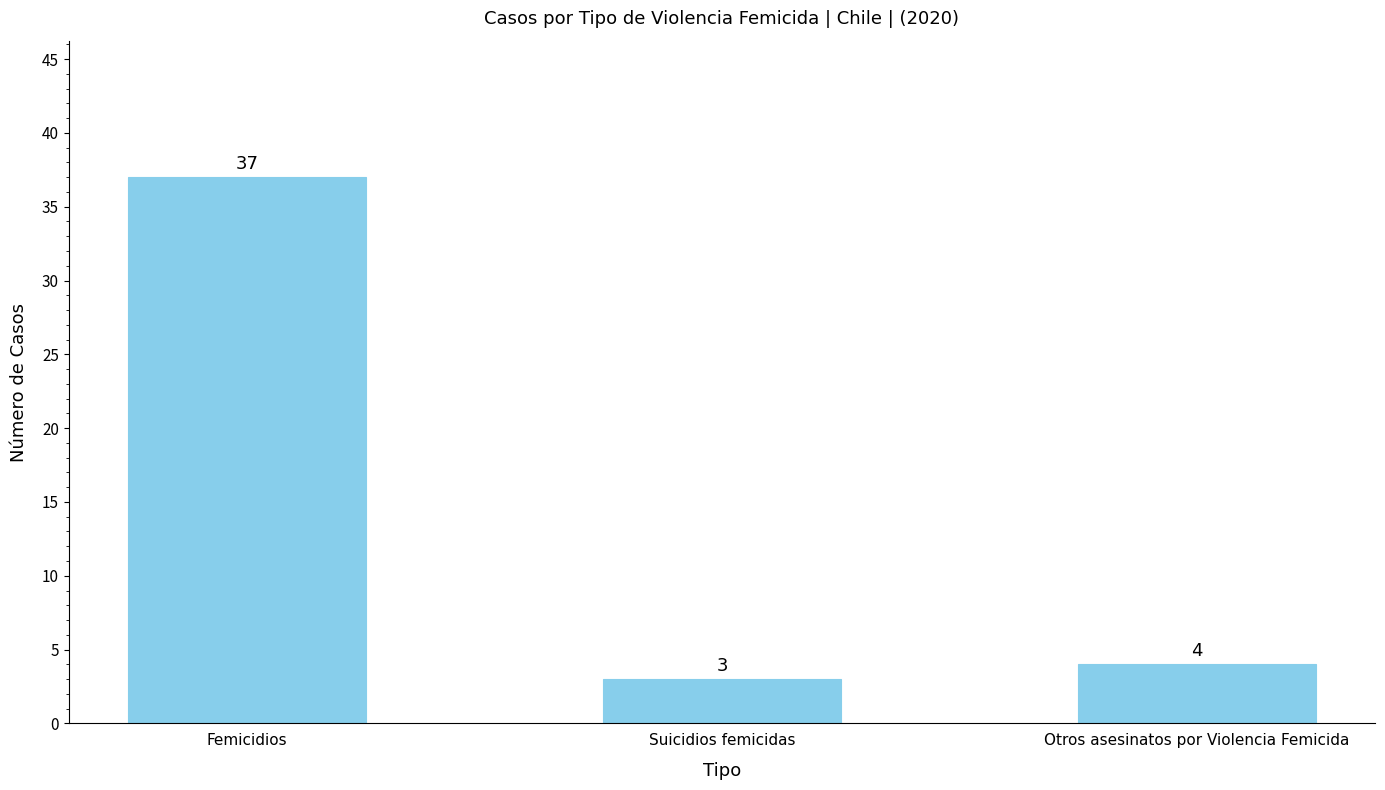

How many bars are there in total?

3